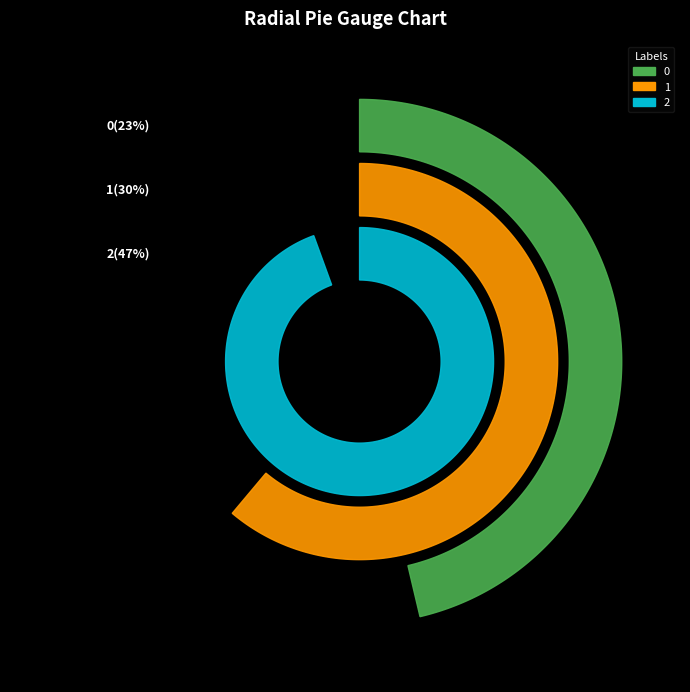

To the nearest percent, what portion does 2 represent?

47%